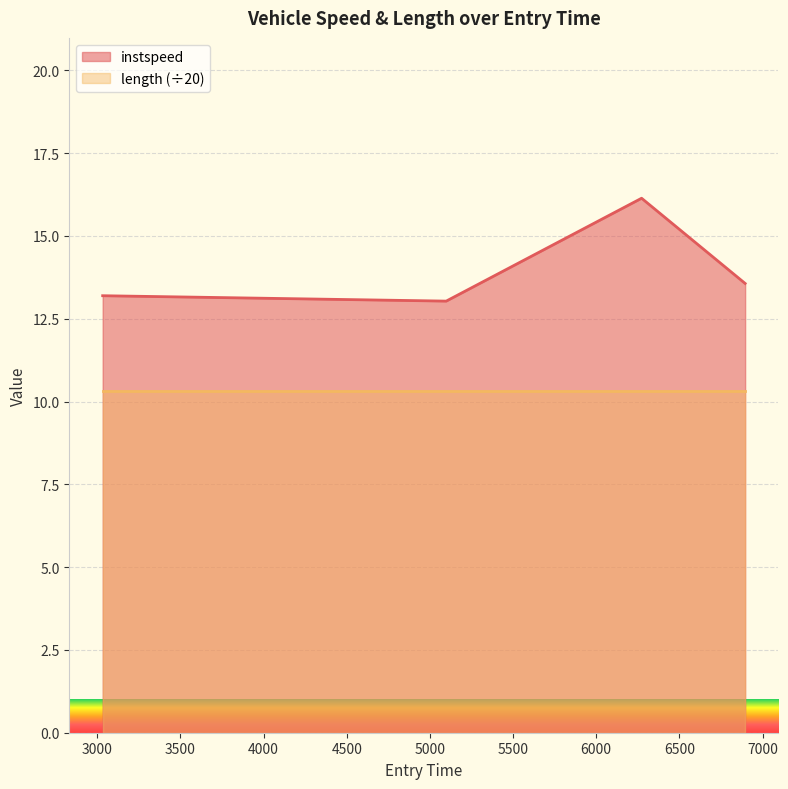

Rank the categories by value from highest to lowest.

6272.669794330506, 6895.148547410783, 3032.969243155142, 5098.143478667585